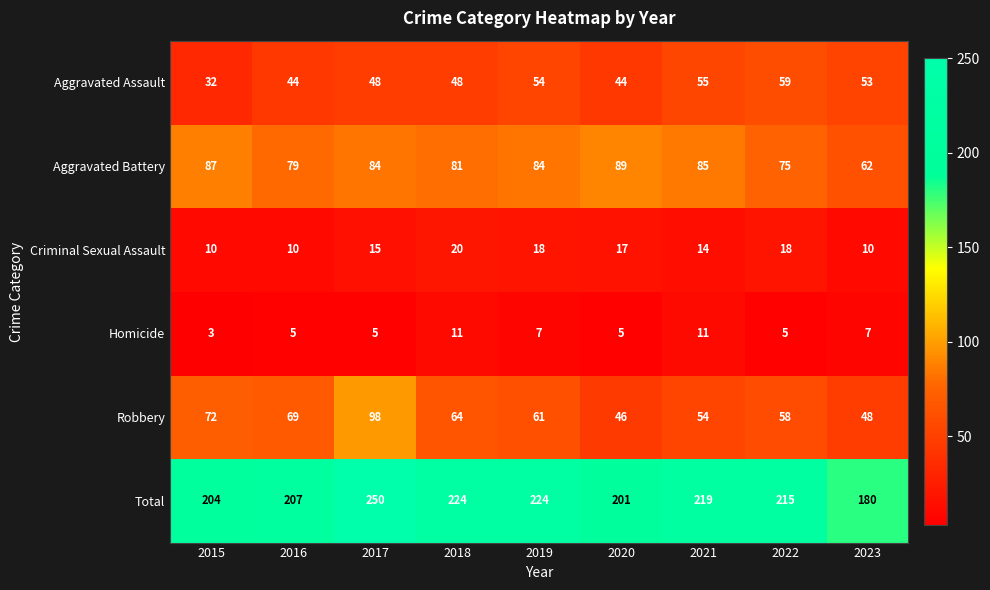

At which category is the sum across all series the highest?

2017